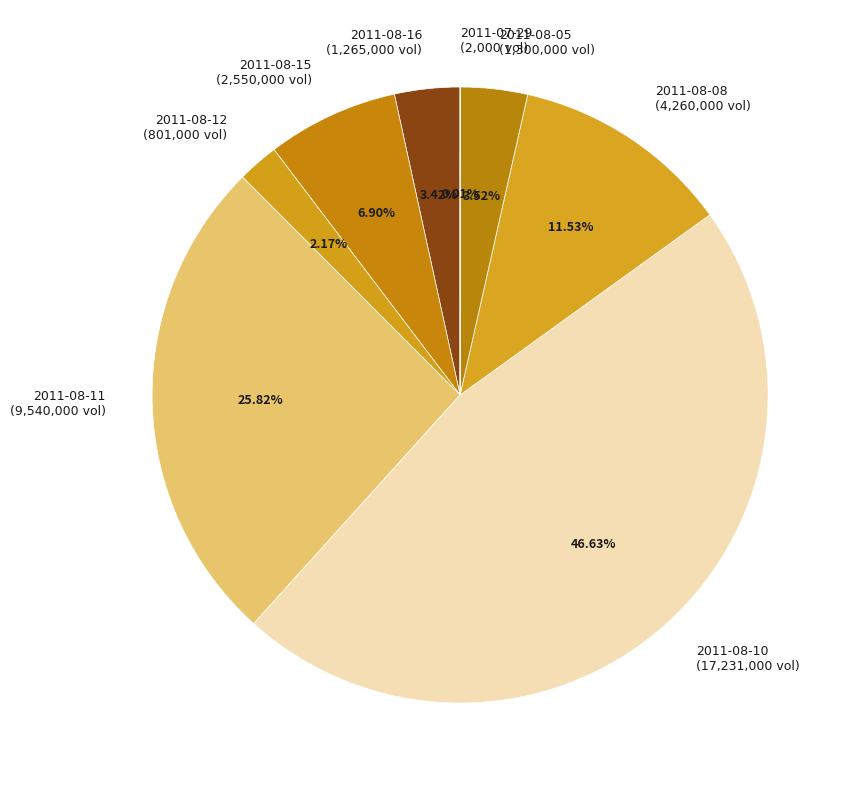

Does any single category account for the majority?

No